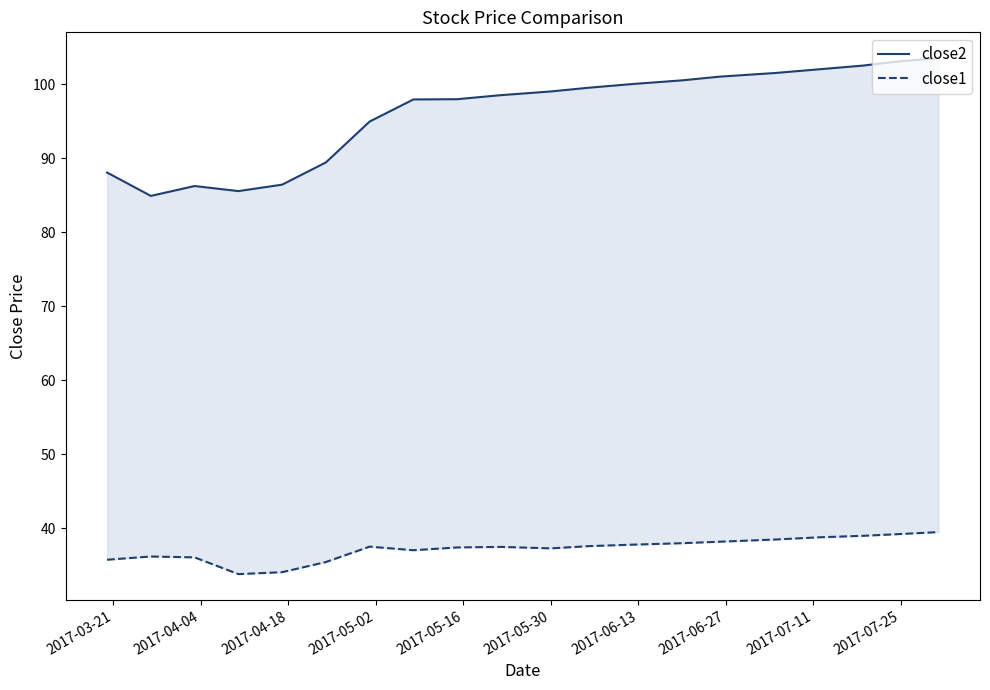

What is the average value of the close2 series?

96.1